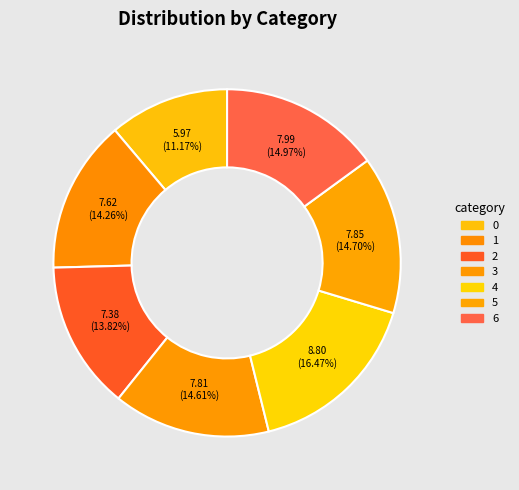

Rank the categories by value from lowest to highest.

0, 2, 1, 3, 5, 6, 4